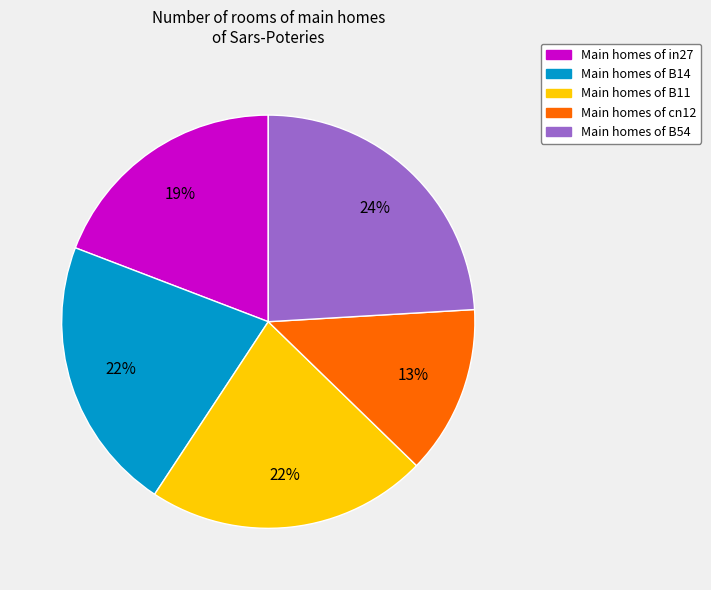

To the nearest percent, what is the difference between the largest and smallest slice percentages?

11%